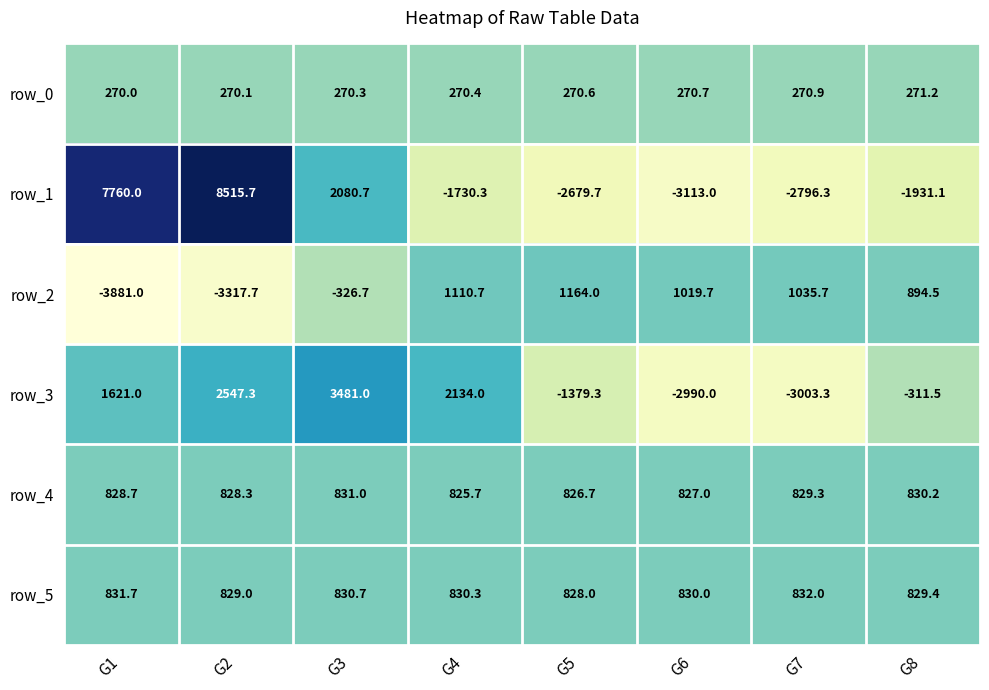

What is the highest value of the row_1 series?

8515.7